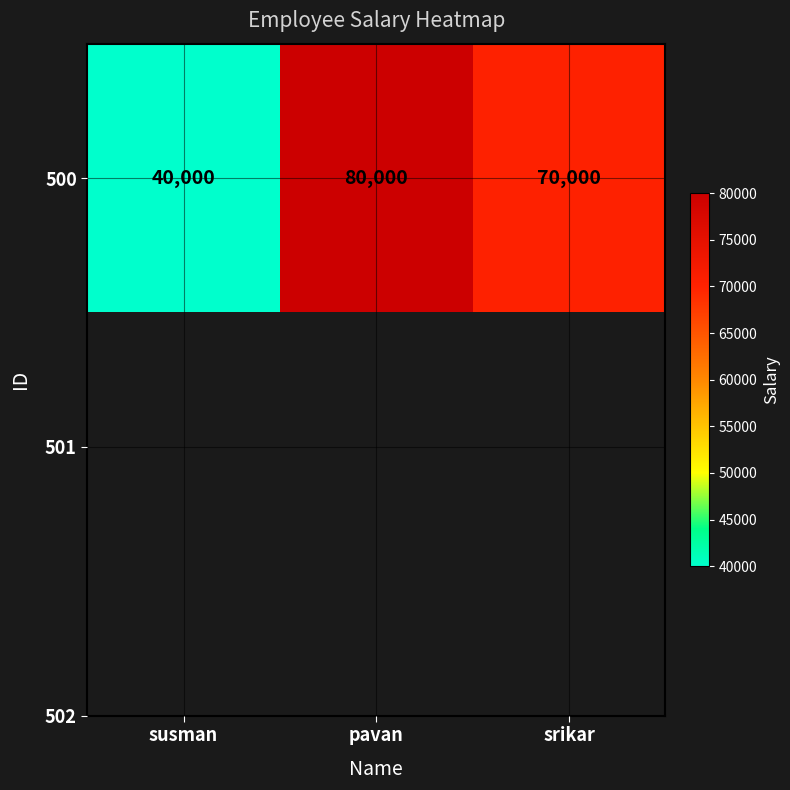

What is the difference between the maximum and second lowest values?

10000